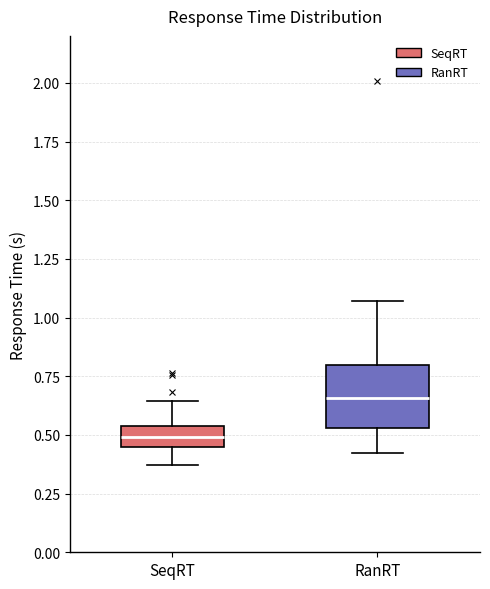

Which box has the highest median line?

RanRT